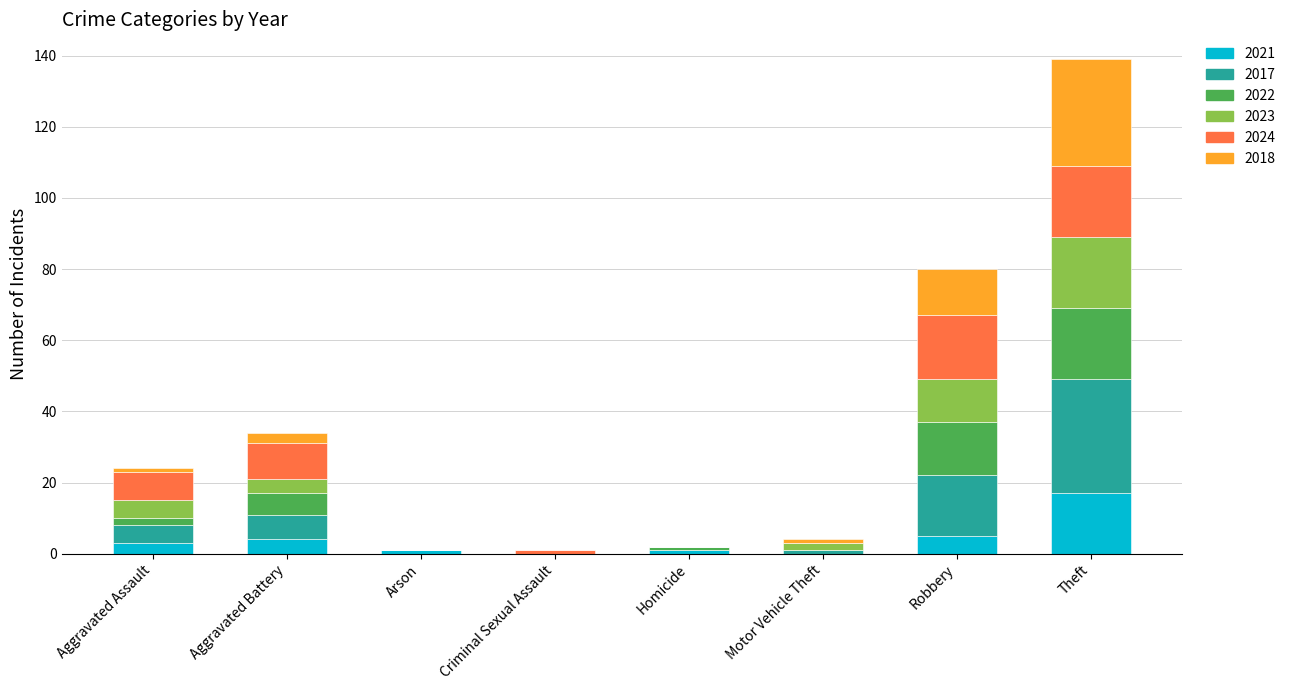

At which label does 2021 reach its peak?

Theft